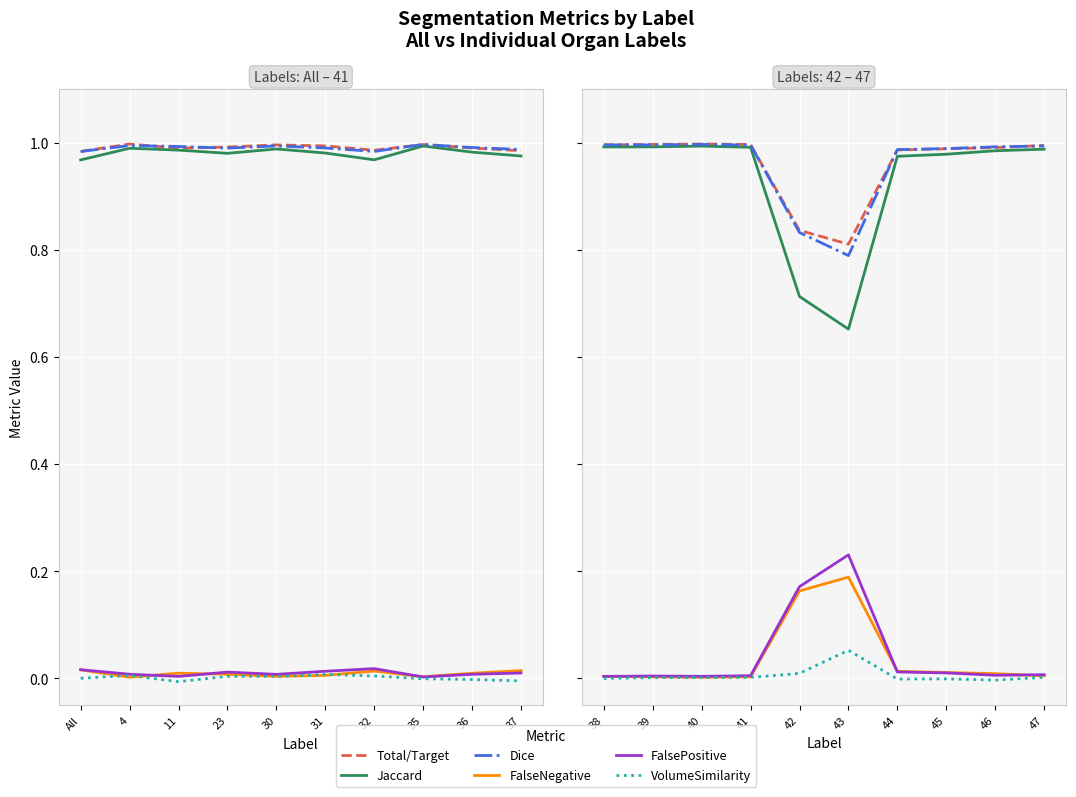

What is the difference between the highest and lowest values at 44?

1.0